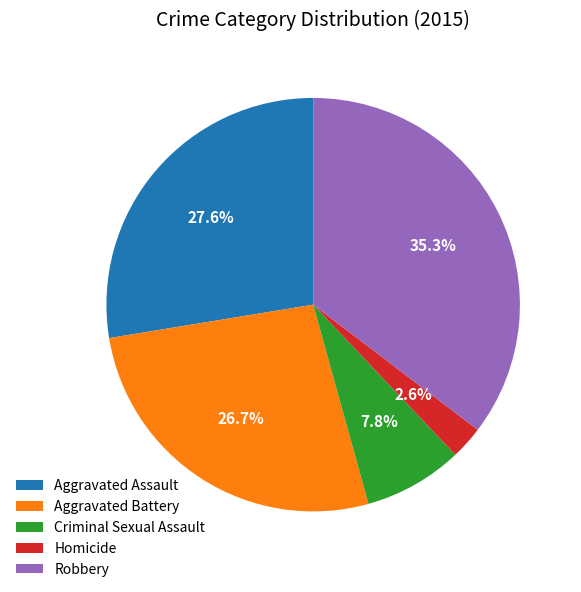

Between Homicide and Aggravated Assault, which is larger?

Aggravated Assault